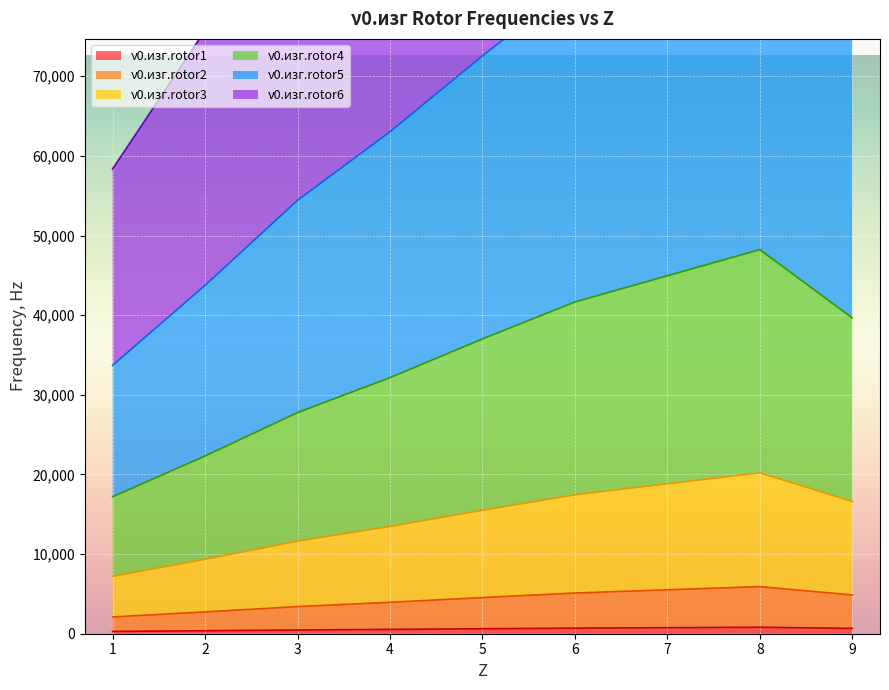

At which category is the sum across all series the highest?

8